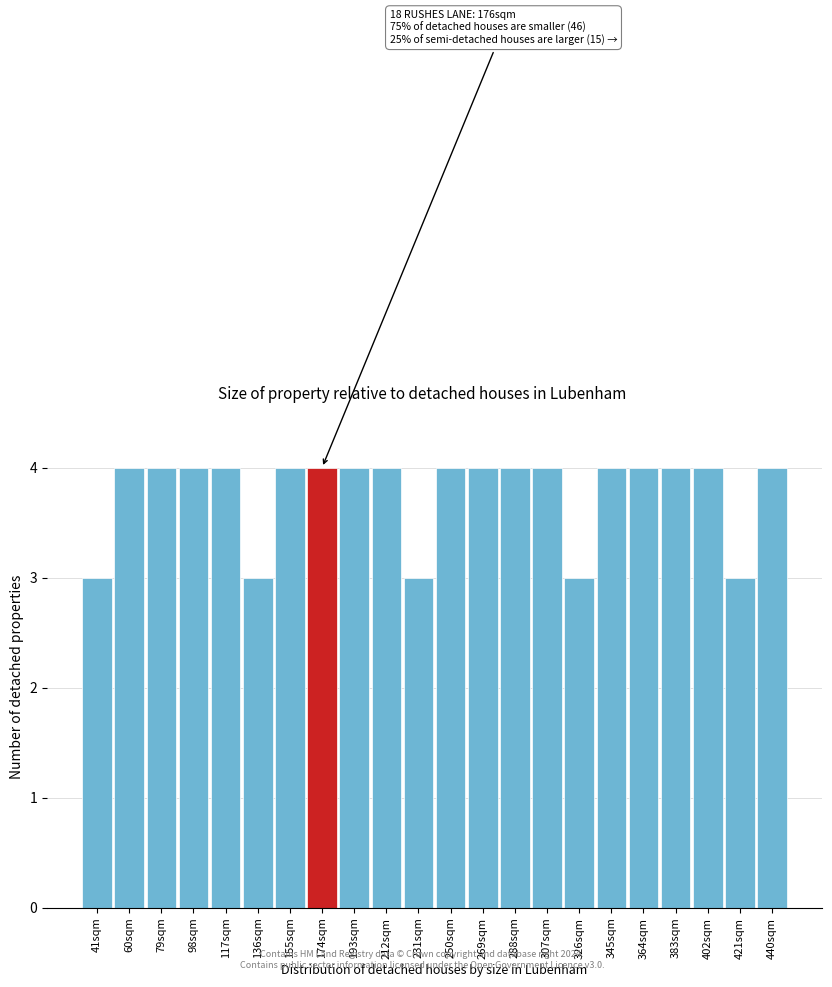

Reading right to left, extract all data points from this chart.

440sqm=4	421sqm=3	402sqm=4	383sqm=4	364sqm=4	345sqm=4	326sqm=3	307sqm=4	288sqm=4	269sqm=4	250sqm=4	231sqm=3	212sqm=4	193sqm=4	174sqm=4	155sqm=4	136sqm=3	117sqm=4	98sqm=4	79sqm=4	60sqm=4	41sqm=3